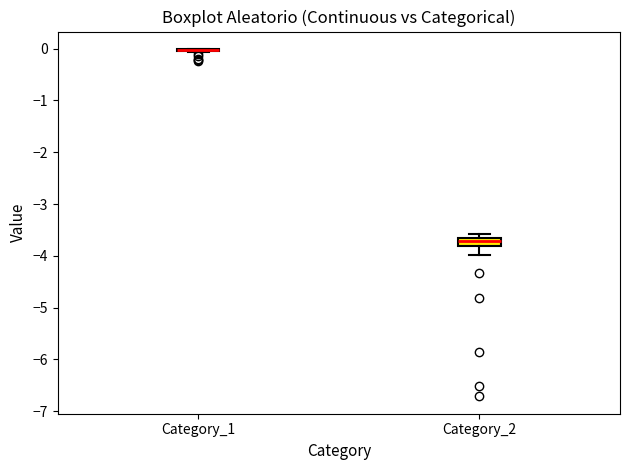

Reading left to right, transcribe this box plot: for each box, give where its median line is, the range the box spans, and where its two whiskers end, as read against the y-axis. The values are not printed on the chart, so give them approximately, as read against the axis.

Category_1: box collapsed to a line at 0.0, whiskers -0.1 to 0.0
Category_2: median -3.7 (just below the box's upper edge), box -3.8 to -3.7, whiskers -4.0 to -3.6